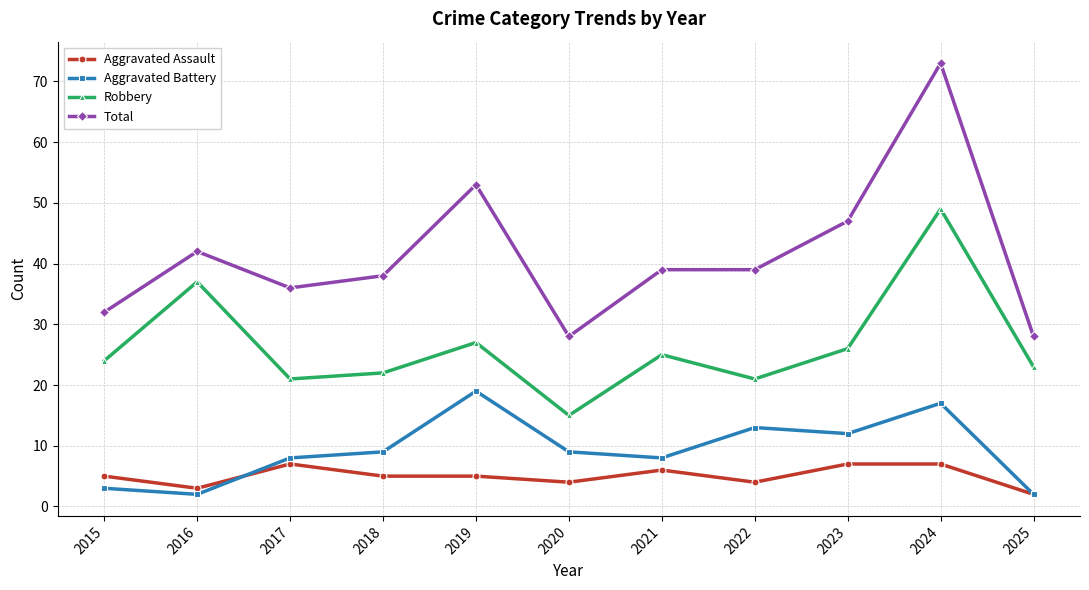

At 2024, list the series in order from smallest to largest.

Aggravated Assault, Aggravated Battery, Robbery, Total